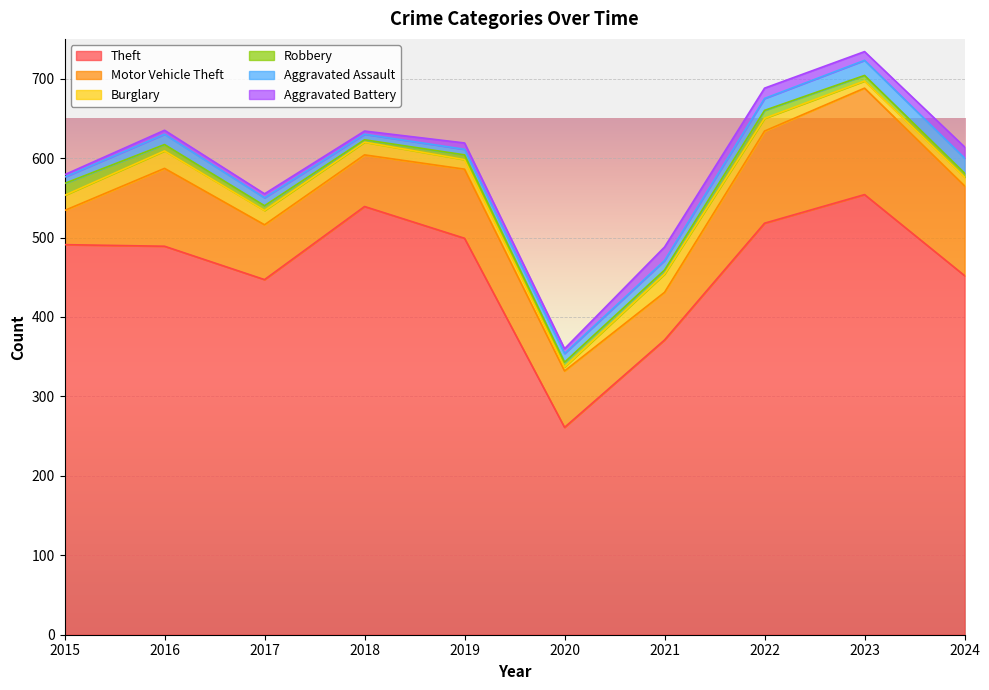

At which label is Aggravated Battery closest to 10?

2023